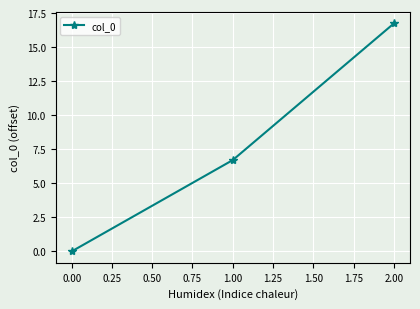

Between 1.00 and 0.00, which is larger?

1.00